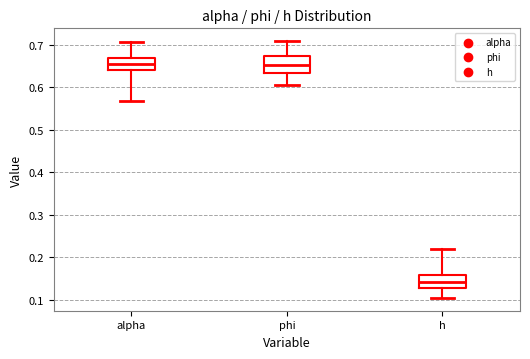

Reading left to right, read every box against the y-axis: the position of its median line, the range the box covers, and the ends of its whiskers. The values are not printed on the chart, so give them approximately, as read against the axis.

alpha: median 0.65, box 0.64 to 0.67, whiskers 0.57 to 0.71
phi: median 0.65, box 0.63 to 0.67, whiskers 0.61 to 0.71
h: median 0.14, box 0.13 to 0.16, whiskers 0.10 to 0.22